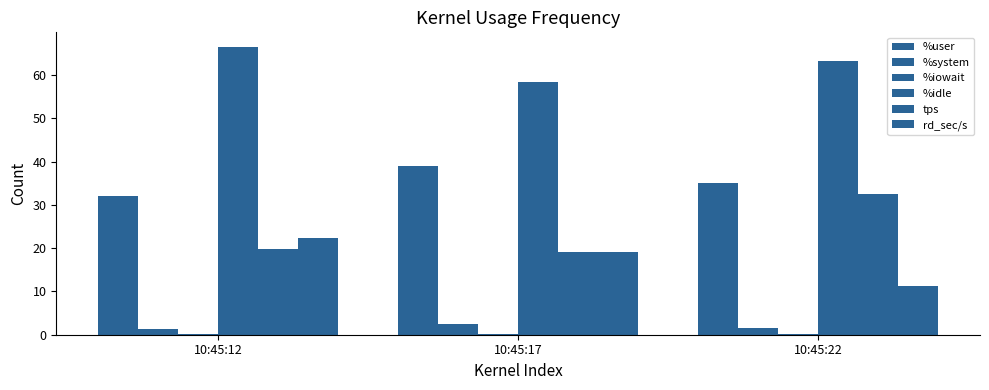

Are the bars grouped side by side (vs. stacked)?

Yes